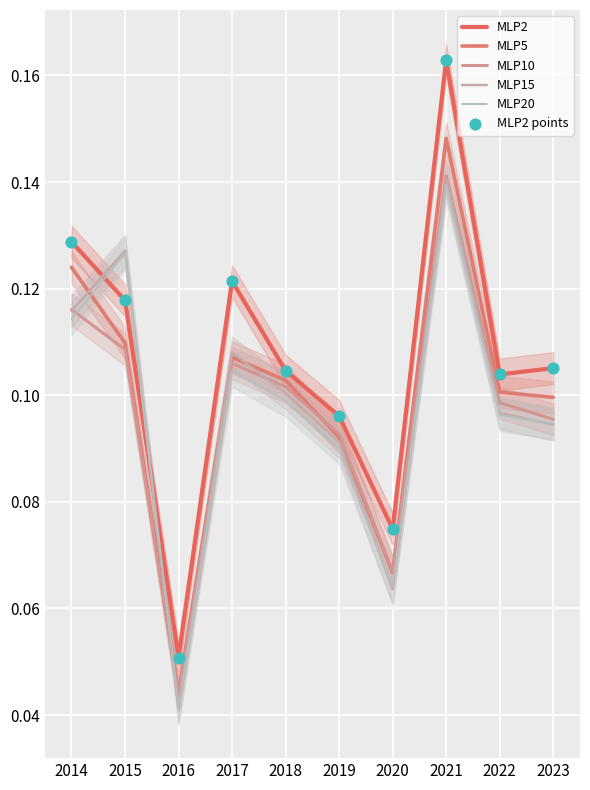

What are all the series names shown in the legend?

MLP2, MLP5, MLP10, MLP15, MLP20, MLP2 points